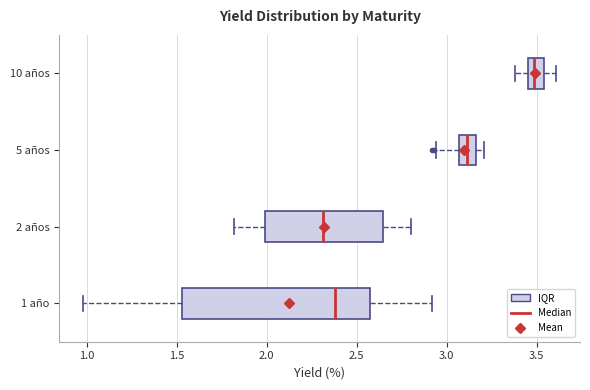

Where is the right edge of the box for 2 años on the x-axis? The values are not printed on the chart, so give them approximately, as read against the axis.

2.65